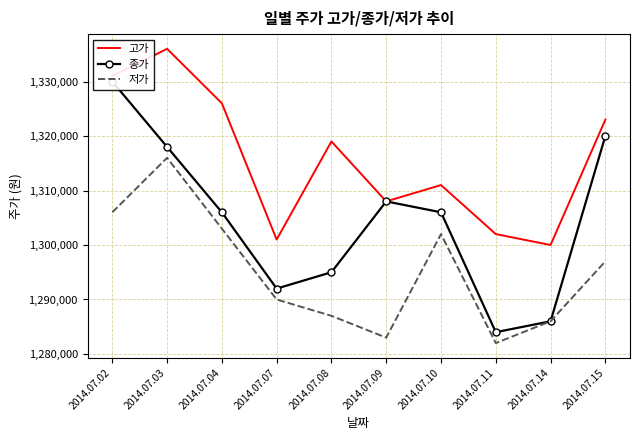

What is the value of the 종가 point at the 2nd from the left?

1318000